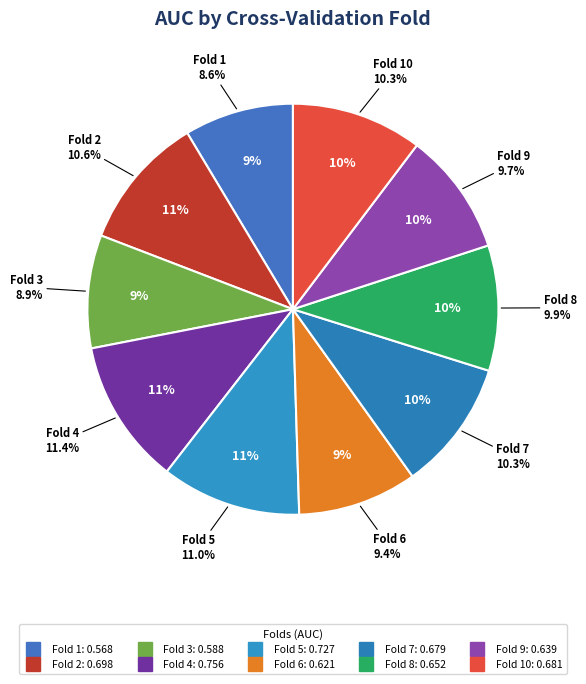

To the nearest percent, what is the difference between the largest and smallest slice percentages?

3%